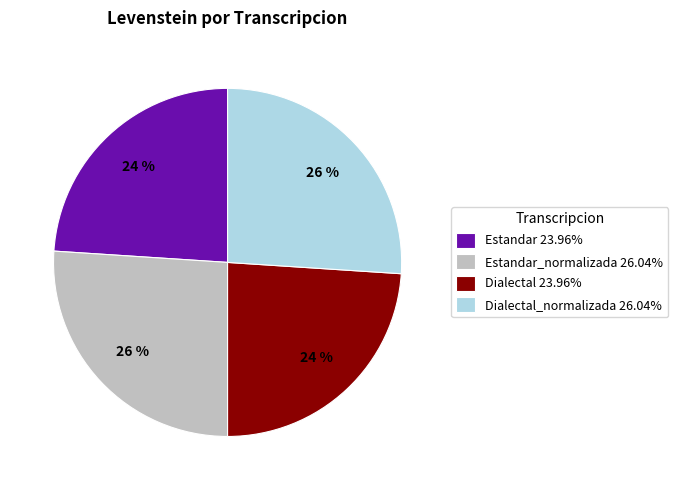

What is the ratio of the value at Estandar_normalizada 26.04% to the value at Dialectal_normalizada 26.04%?

1.0